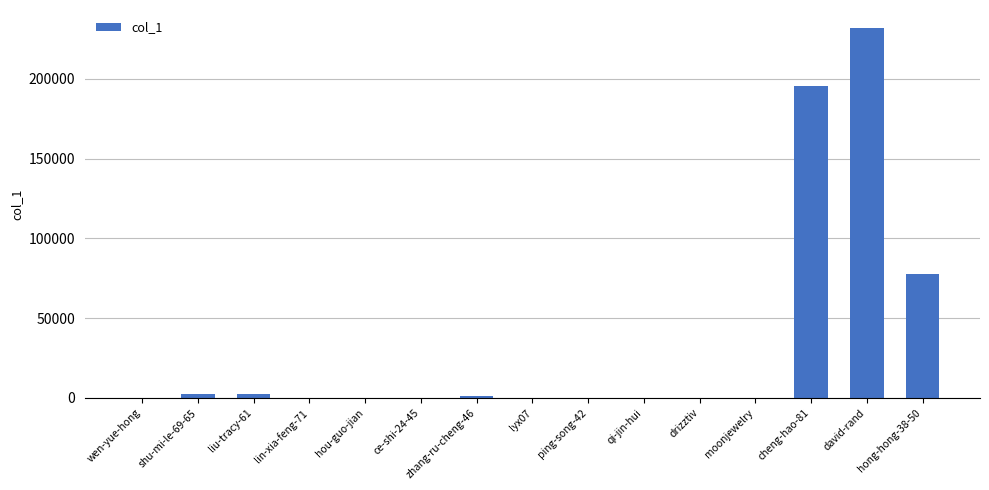

True or false: the data shows 103434 at david-rand.

False